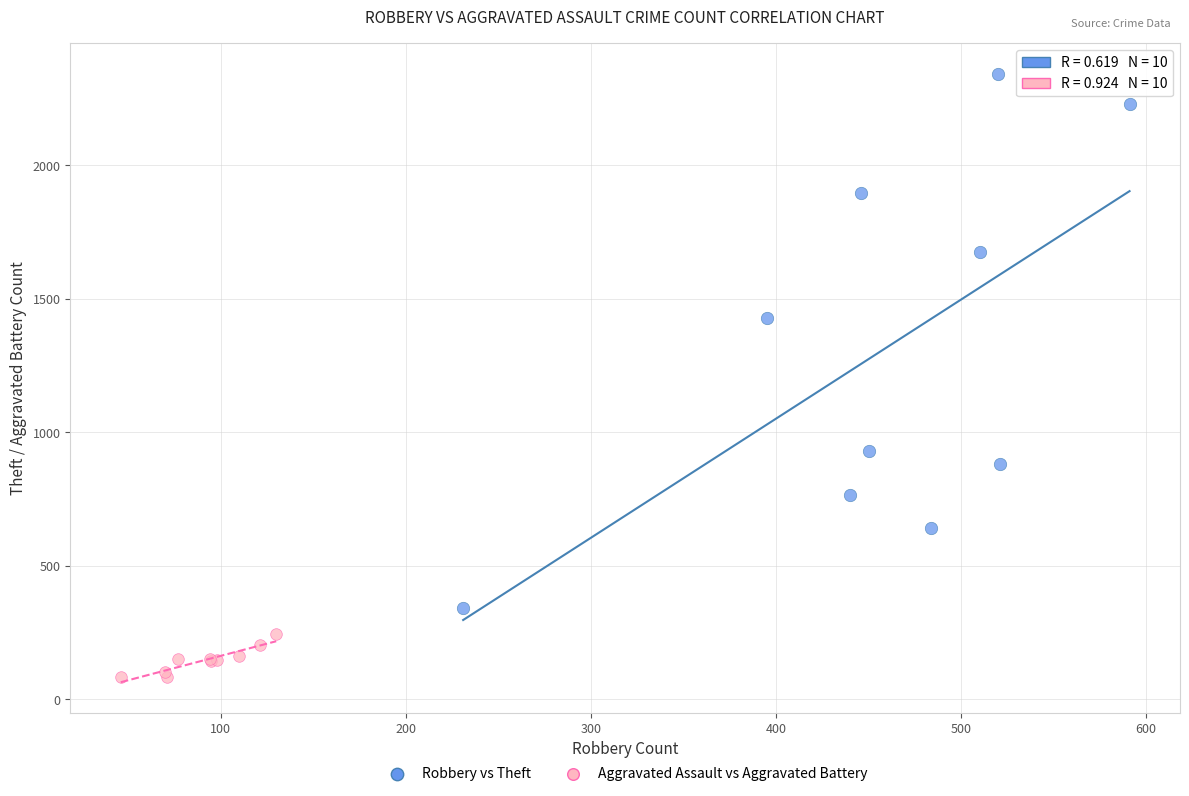

Which series reaches the minimum Y coordinate?

Aggravated Assault vs Aggravated Battery